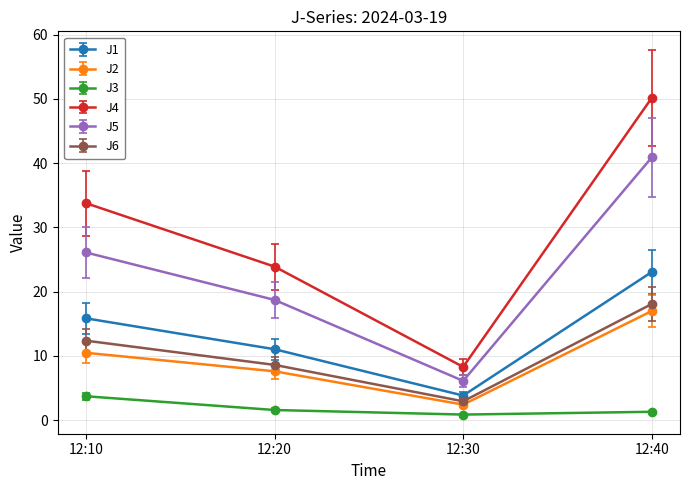

Where is the first local minimum for J4?

12:30